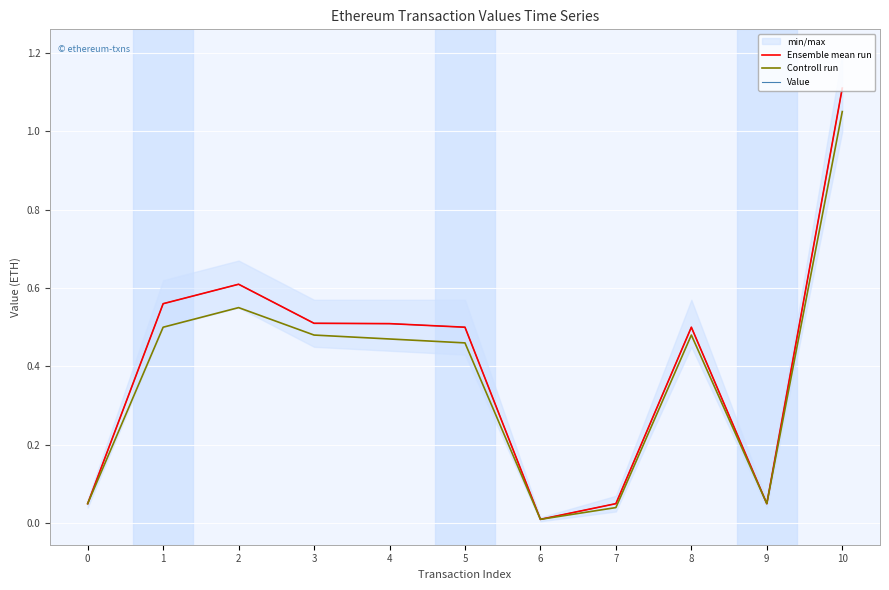

At which category does Controll run reach its first local valley?

6